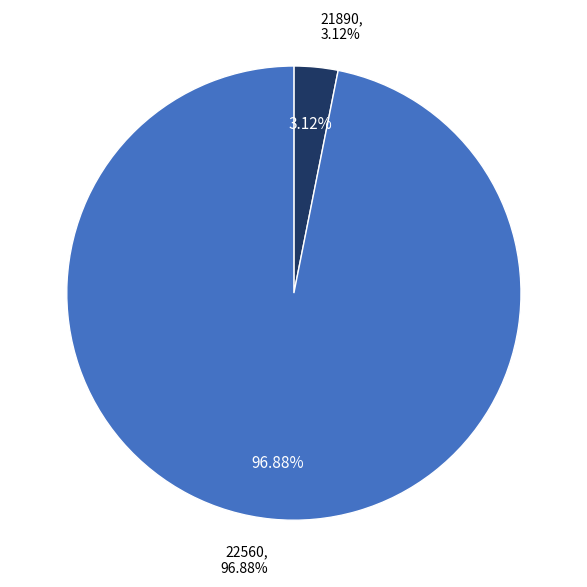

What is the ratio of the value at 22560 to the value at 21890?

31.0